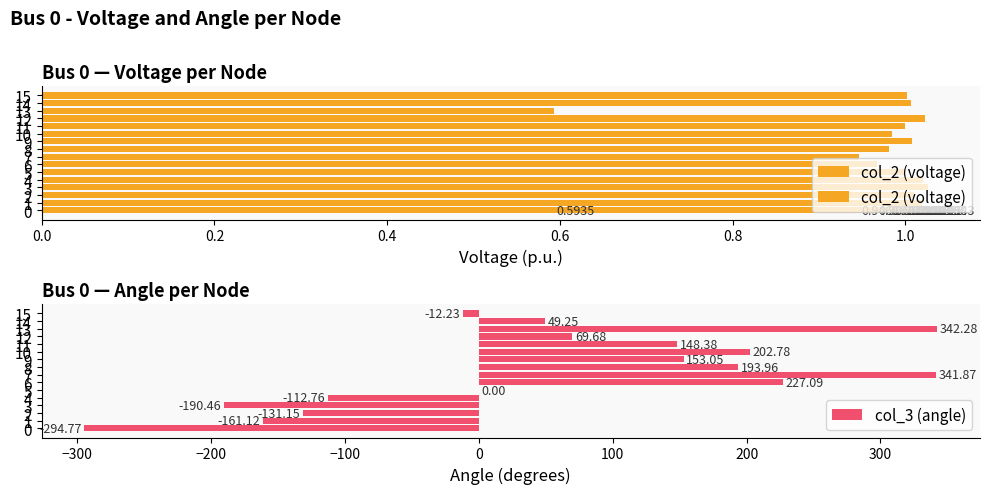

What is the difference between the col_3 (angle) values at 10 and 6?

24.3